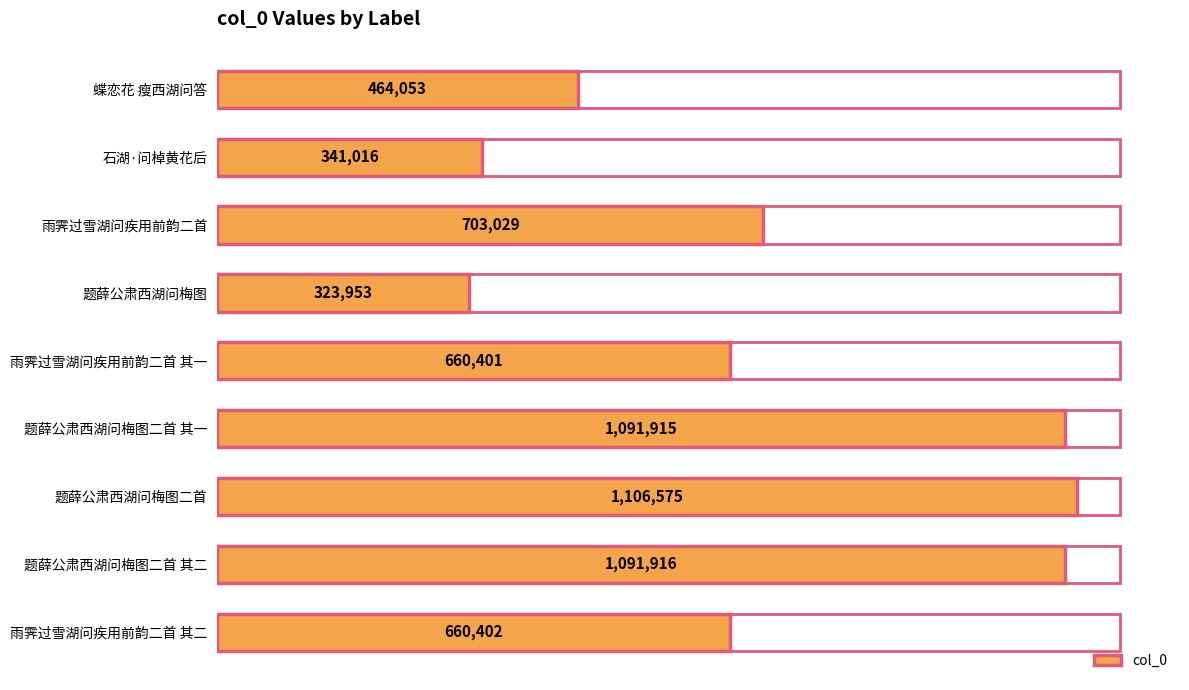

The chart shows a value of 271410 at 雨霁过雪湖问疾用前韵二首. True or false?

False